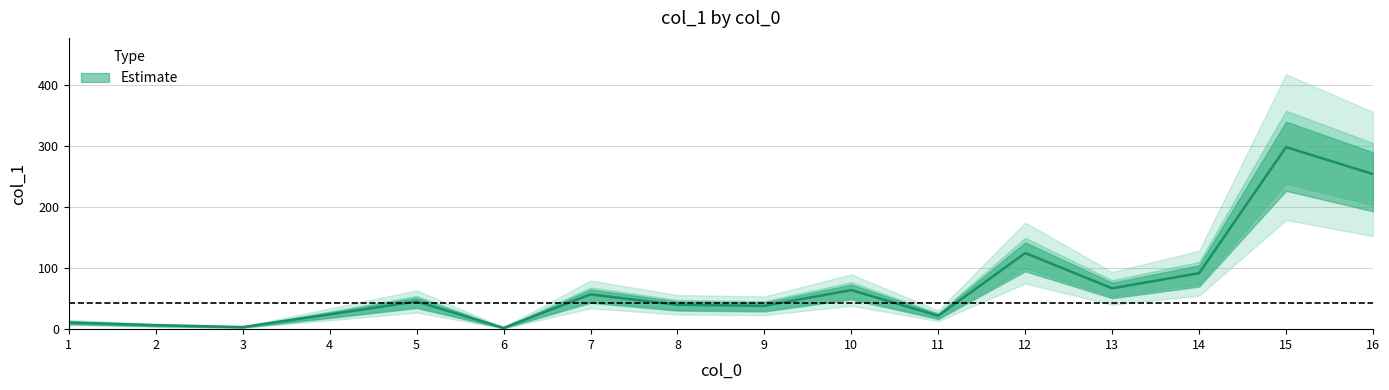

Count the number of values greater than 45.

8